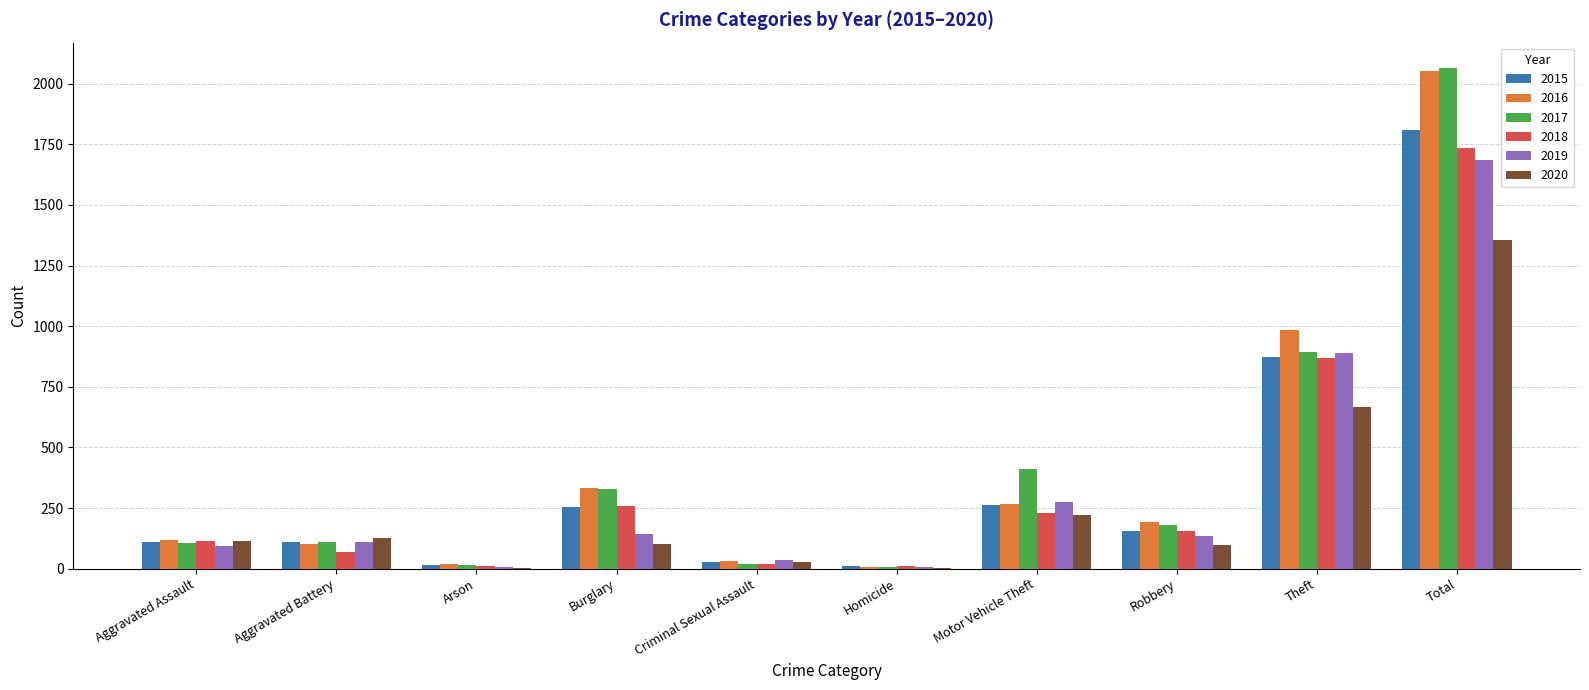

What is the sum of all 2019 values?

3374